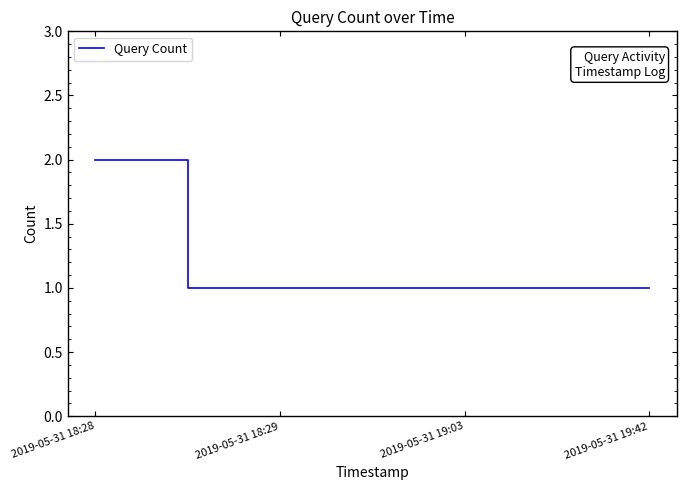

What position from the right is 2019-05-31 19:42?

1